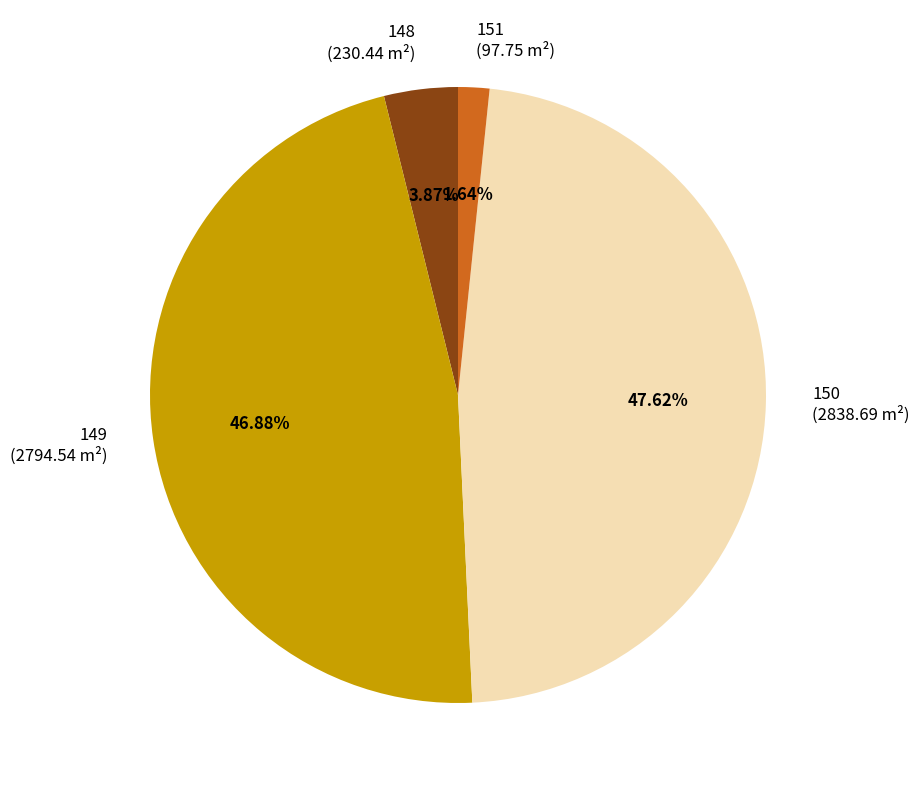

True or false: 150 accounts for 57% of the total.

False